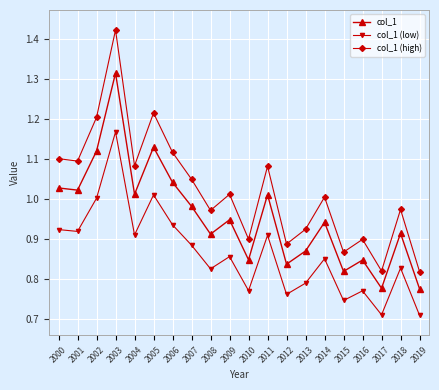

Is this an area chart (filled region under the line)?

No